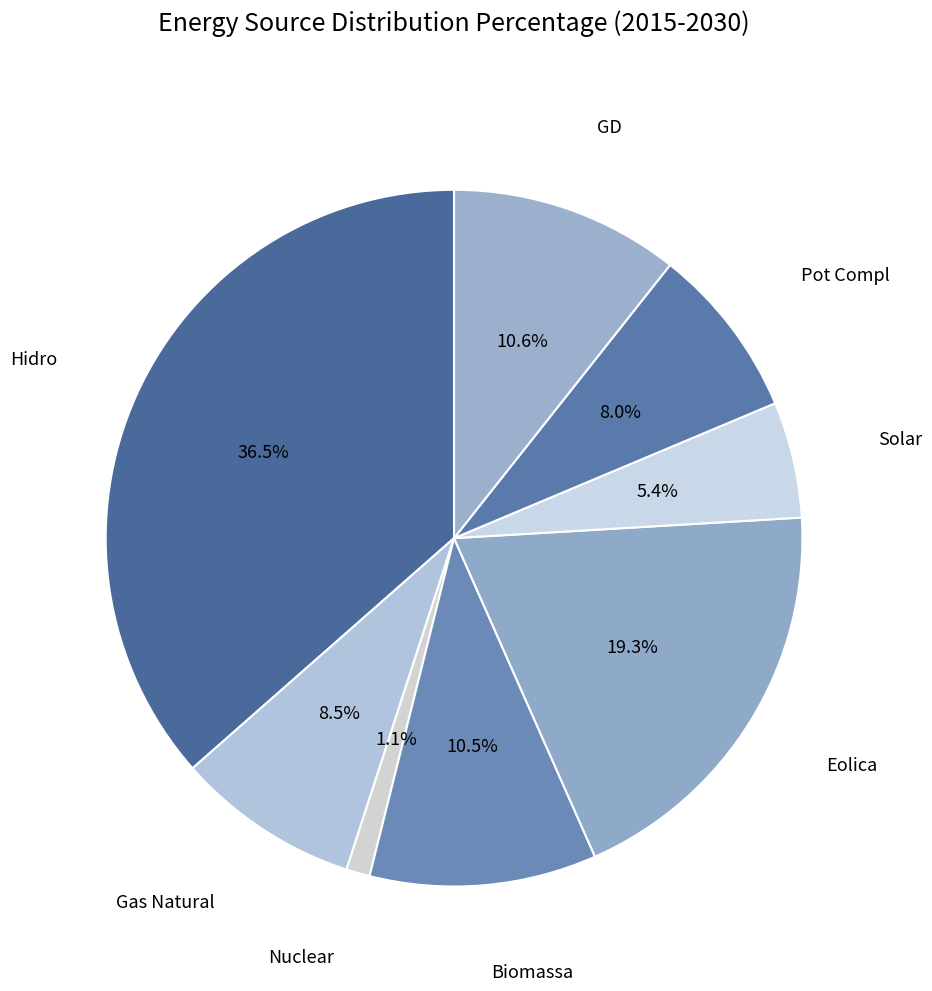

How many segments does this pie chart have?

8